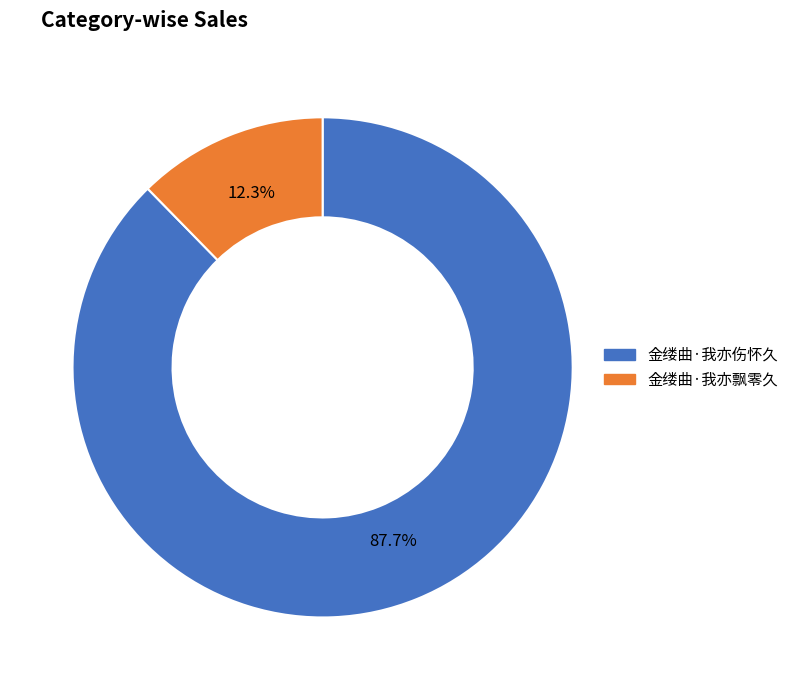

What percentage is the 金缕曲·我亦伤怀久 slice, to the nearest percent?

88%